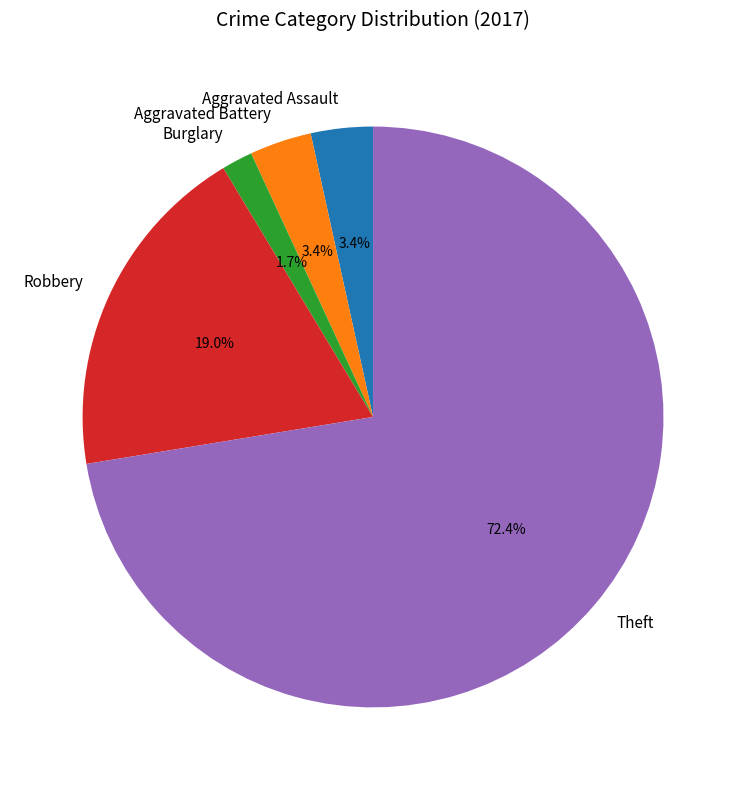

Is the sum of Robbery and Aggravated Battery greater than half?

No